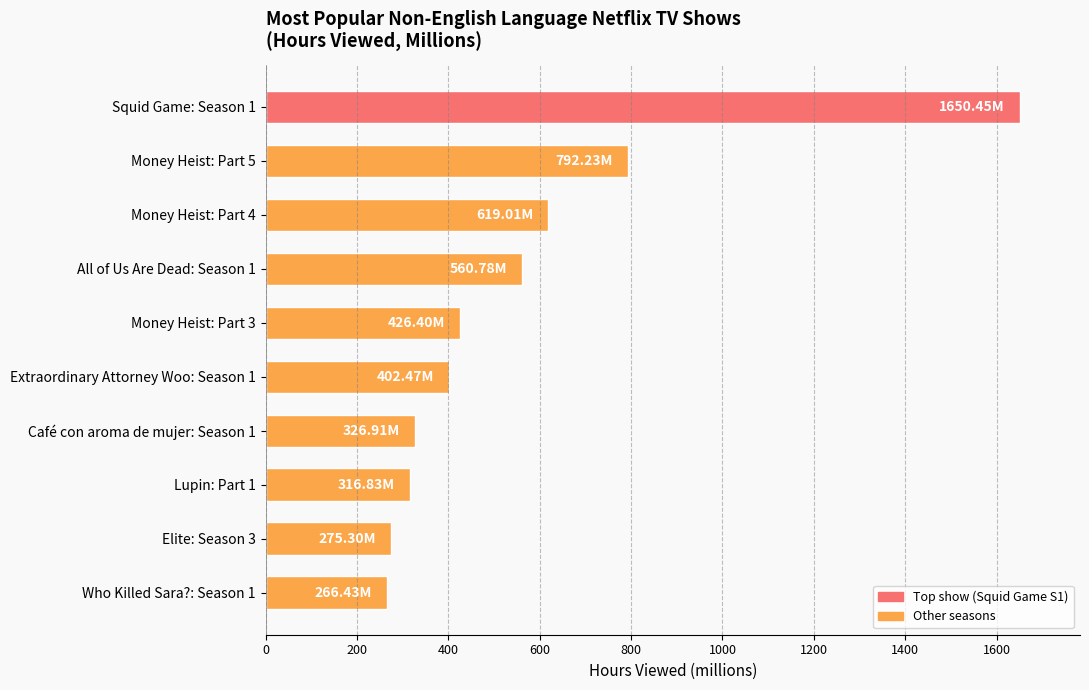

What is the minimum value shown in the chart?

266.4